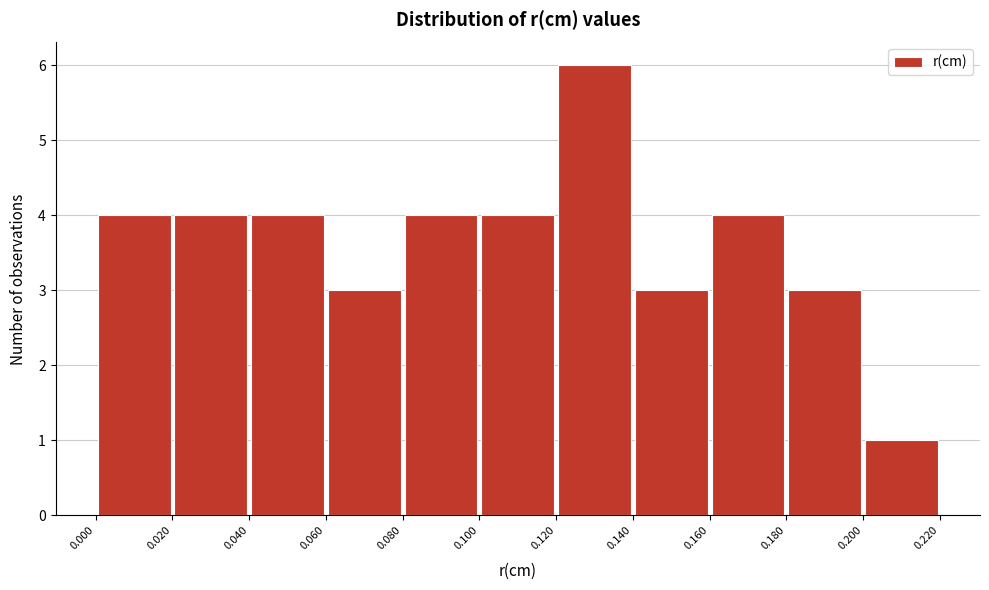

What is the height of the bar covering 0.160 to 0.180 on the x-axis? The values are not printed on the chart, so give them approximately, as read against the axis.

4